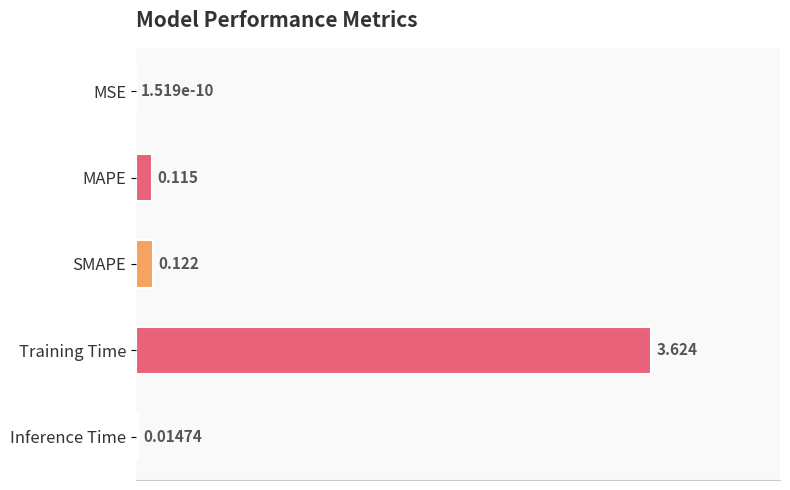

How many categories are shown in the chart?

5